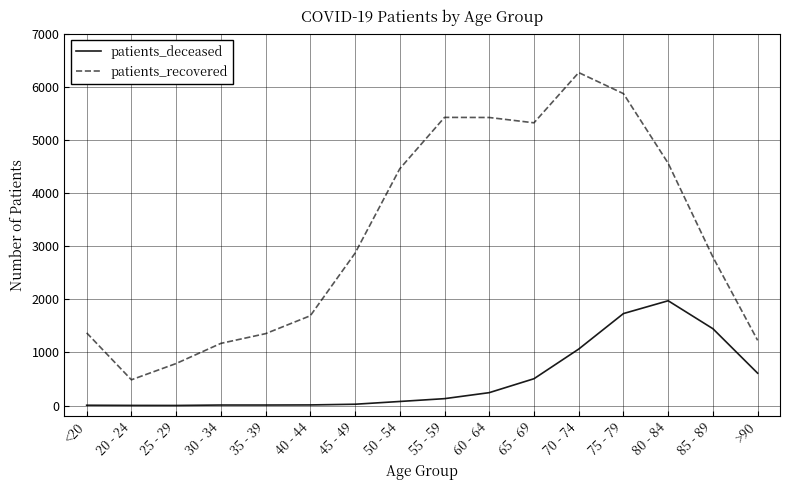

What is the average value of the patients_deceased series?

490